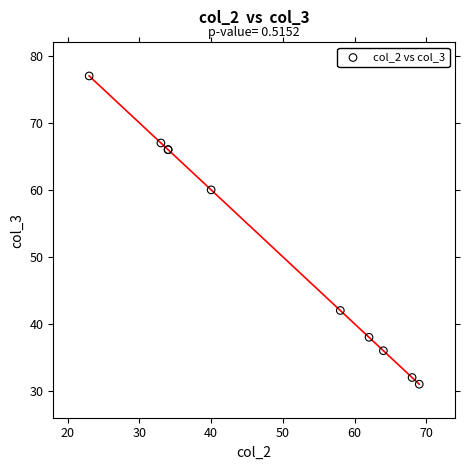

What Y value in the scatter plot is closest to 54?

60